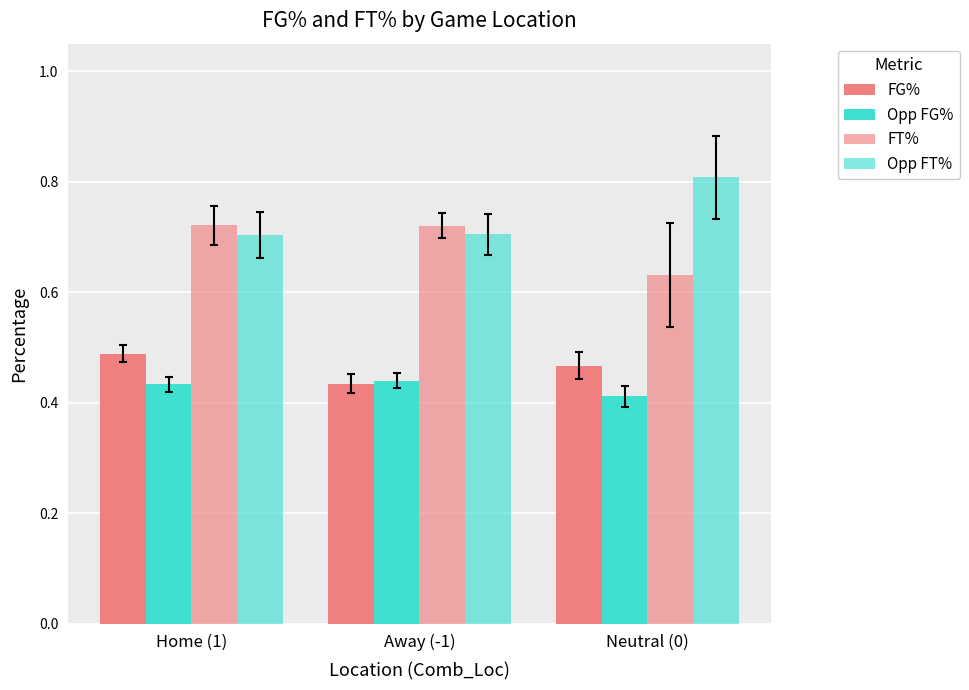

Count the number of categories in the chart.

3